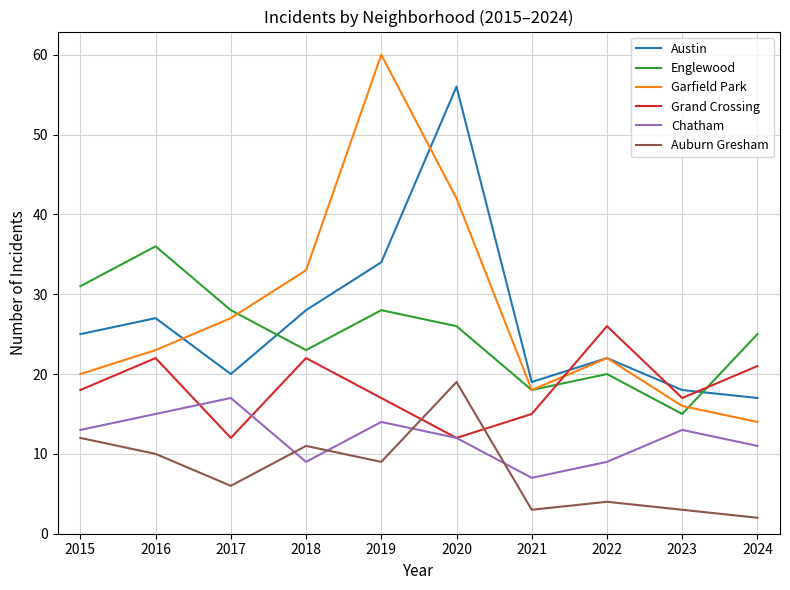

Which series changed the most between 2023 and 2024?

Englewood